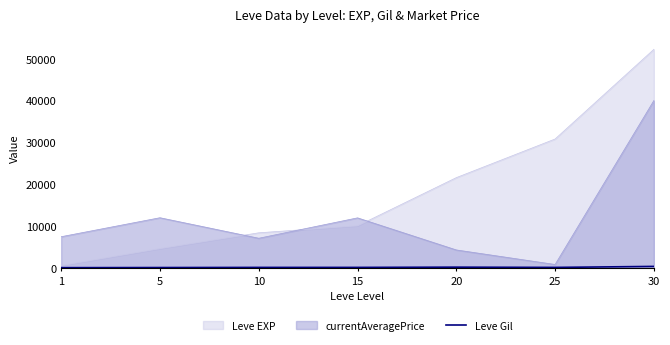

True or false: Leve EXP and currentAveragePrice cross at least once.

True